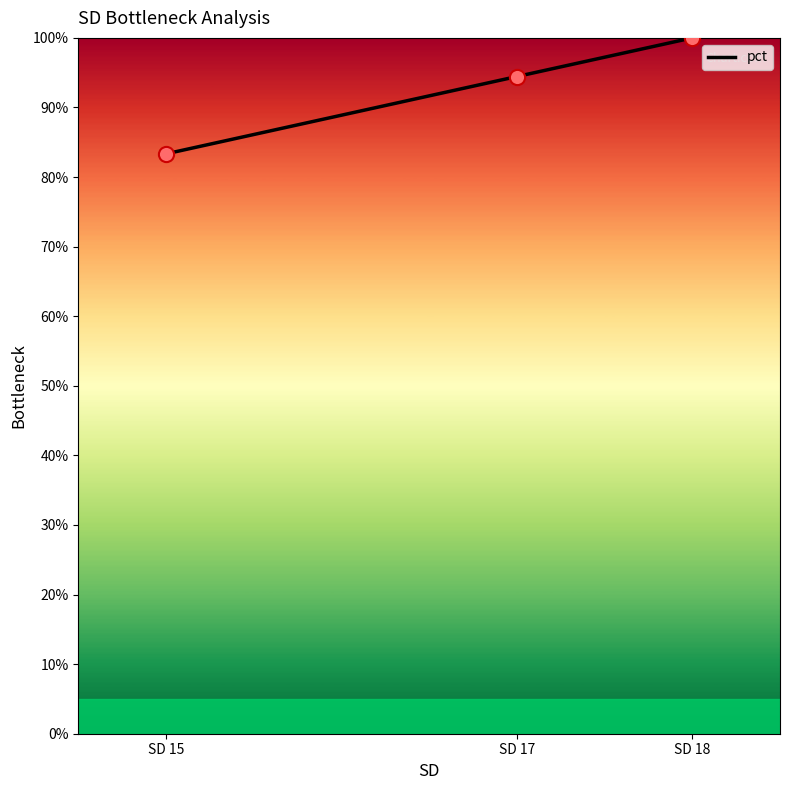

What is the change in value from SD 15 to SD 17?

+11.1